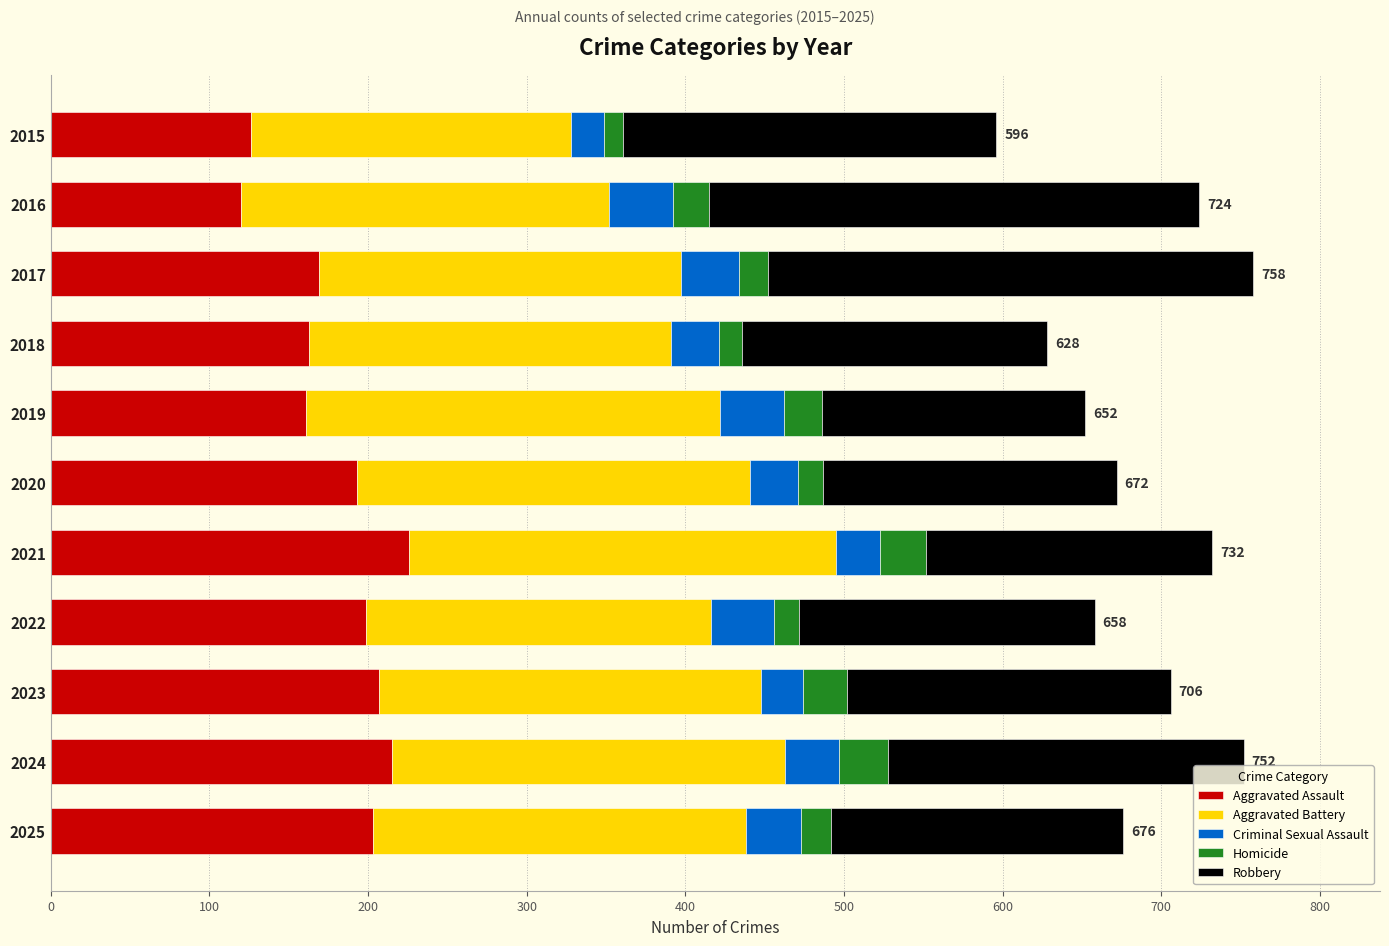

True or false: Aggravated Assault has a value of 215 at 2024.

True